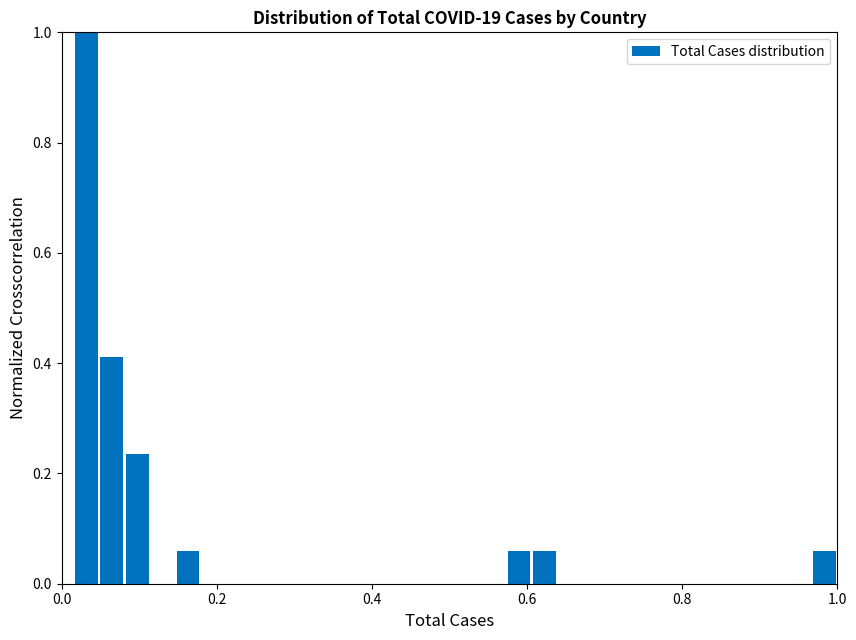

Around what value on the x-axis is the tallest bar? Give the approximate position of its centre, as read against the axis.

0.04